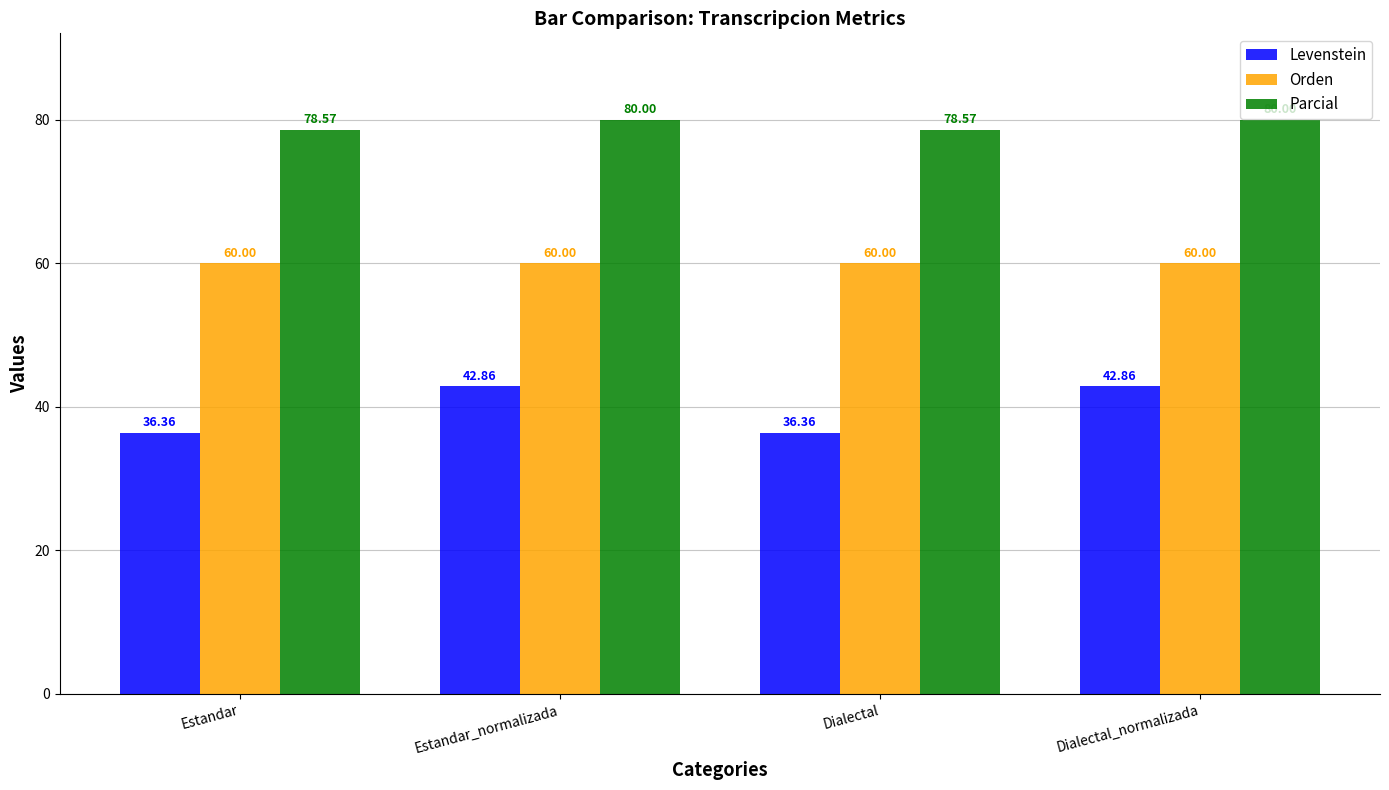

Count the number of categories in the chart.

4